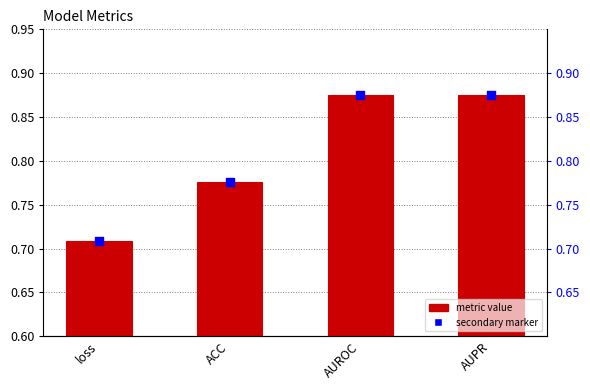

Which series reaches the minimum Y coordinate?

Value